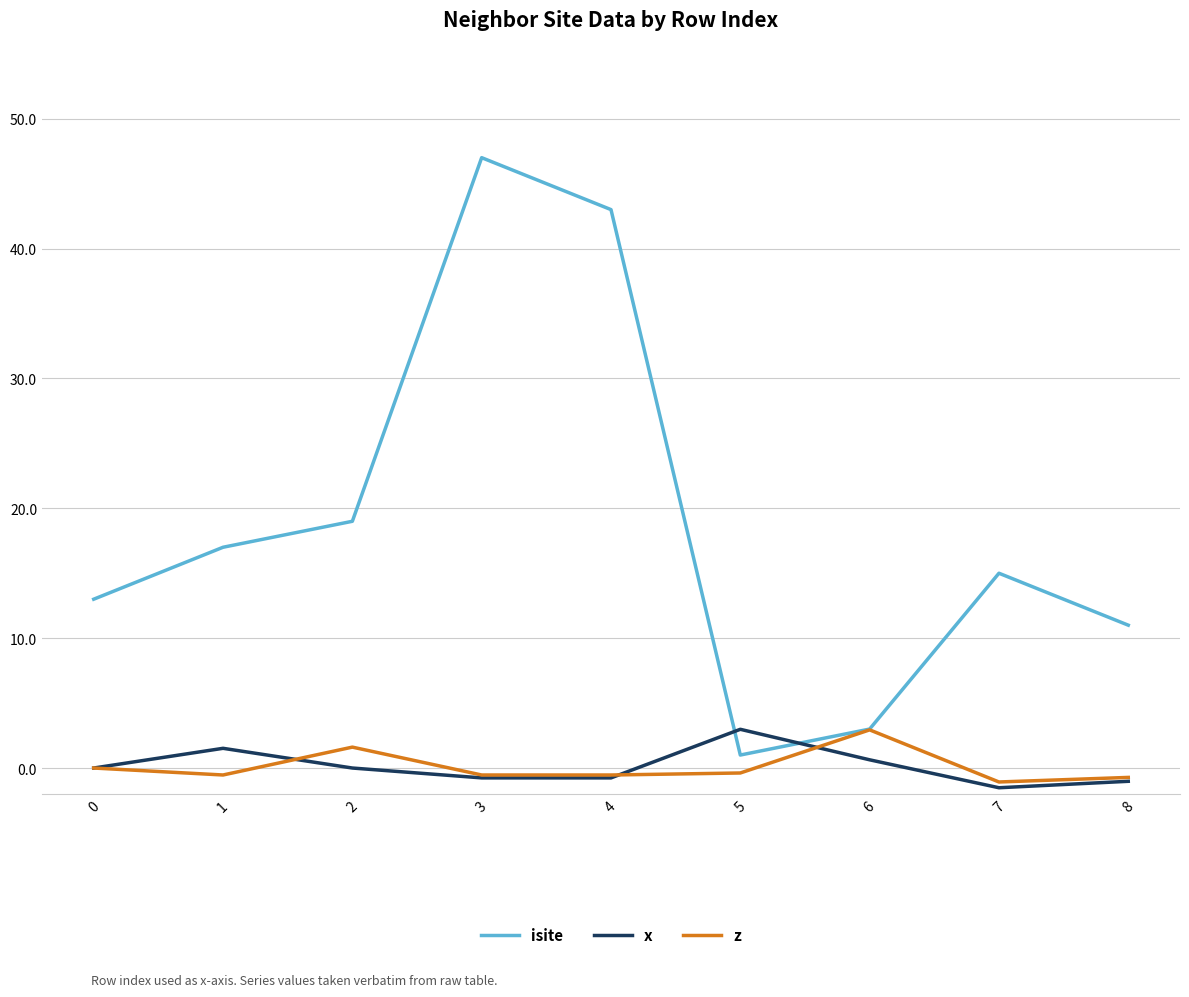

True or false: isite has a value of 8.4 at 0.

False